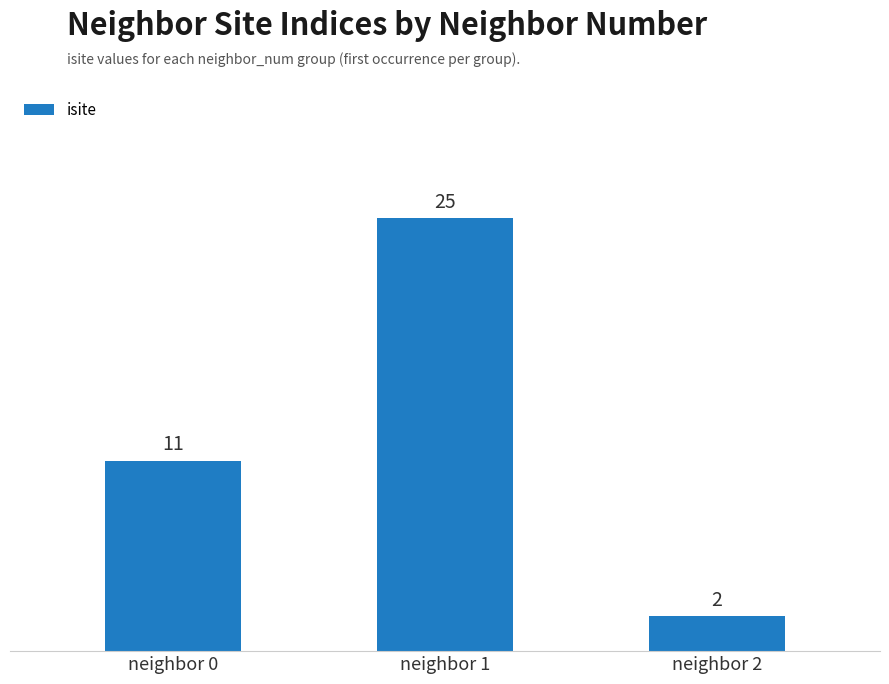

List the labels in order of value, largest first.

neighbor 1, neighbor 0, neighbor 2